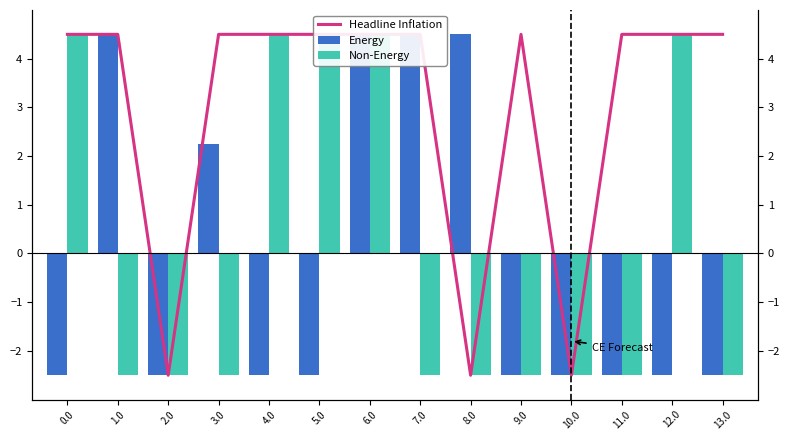

What is the approximate value of Non-Energy at 5.0?

4.5